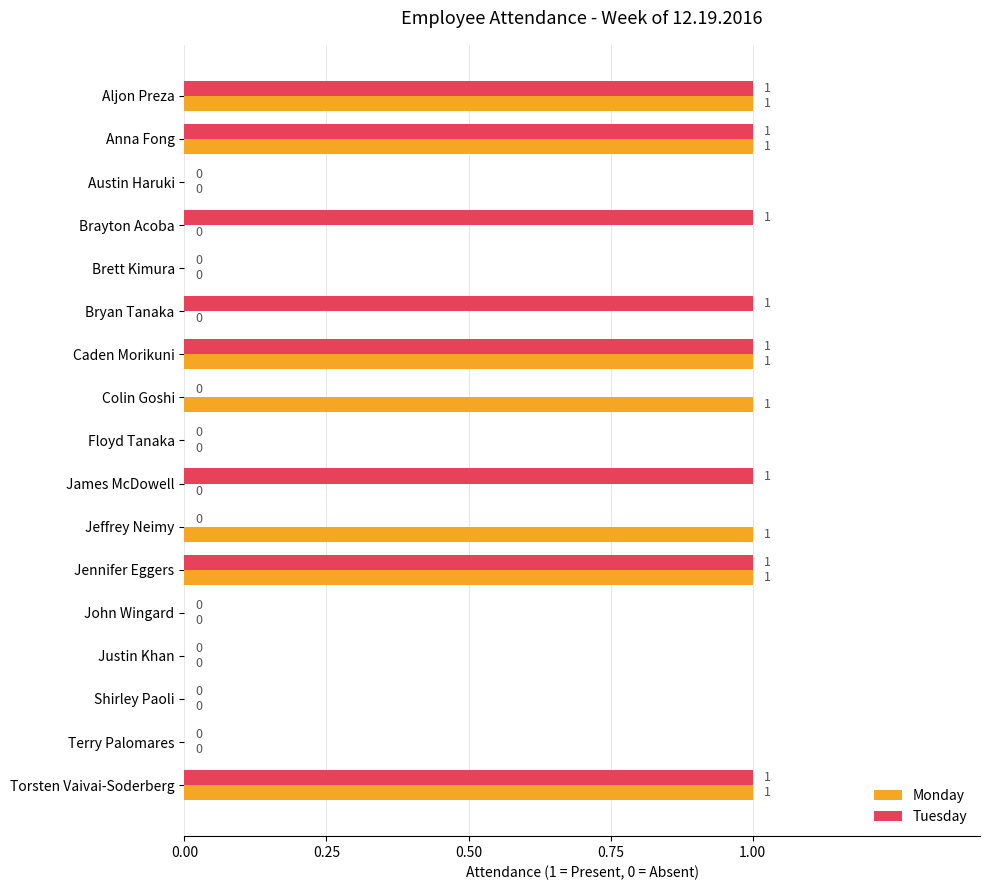

The Tuesday series shows 2 at Aljon Preza. True or false?

False